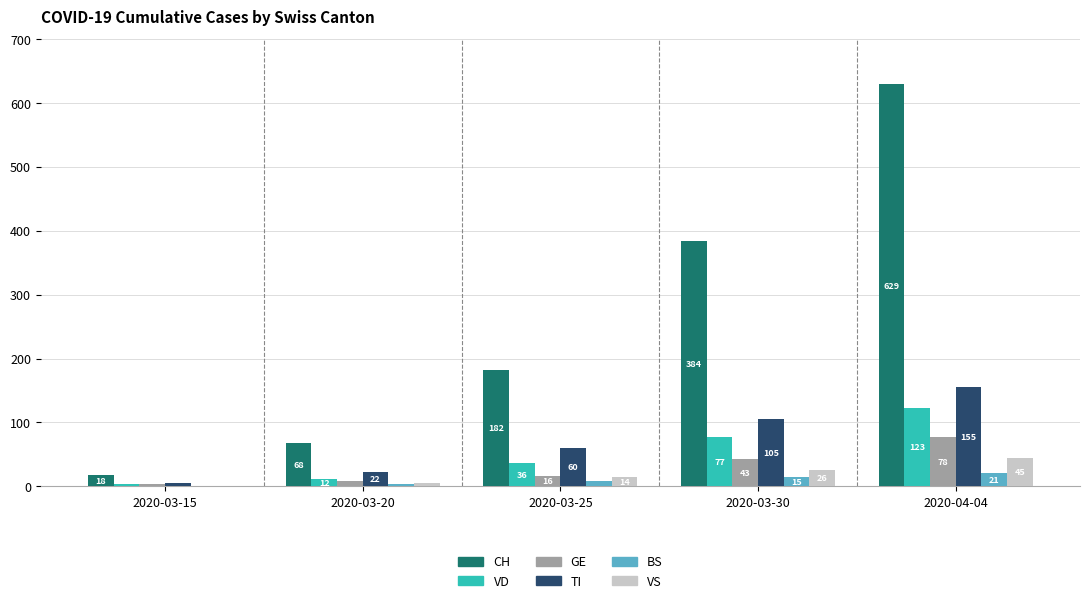

What is the greatest value displayed?

629